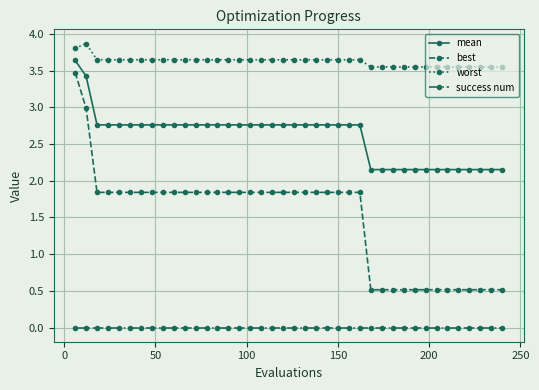

How many lines are shown in the chart?

4